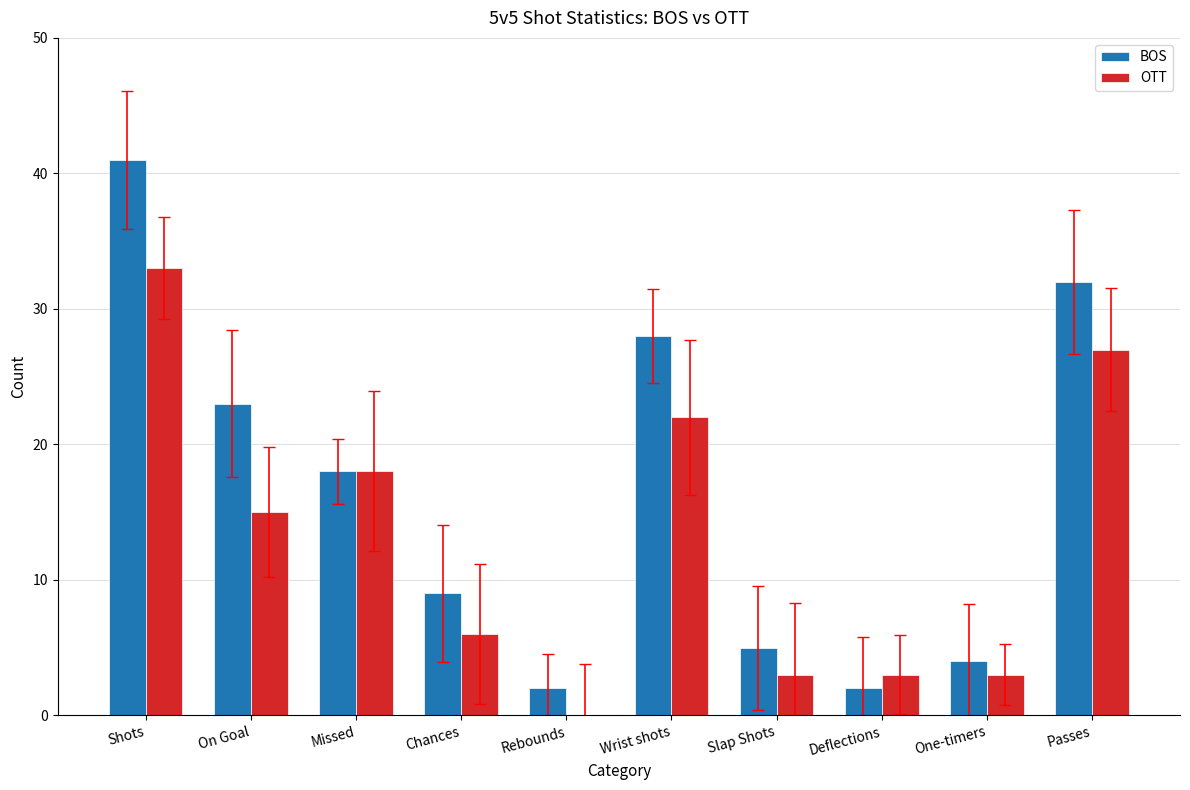

Is the value of BOS at Wrist shots greater than the value of OTT at Deflections?

Yes